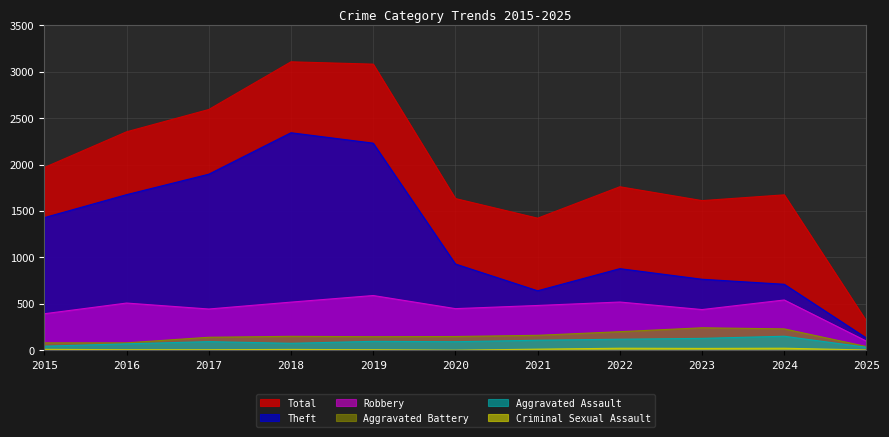

Is the value of Aggravated Battery at 2024 greater than the value of Criminal Sexual Assault at 2019?

Yes